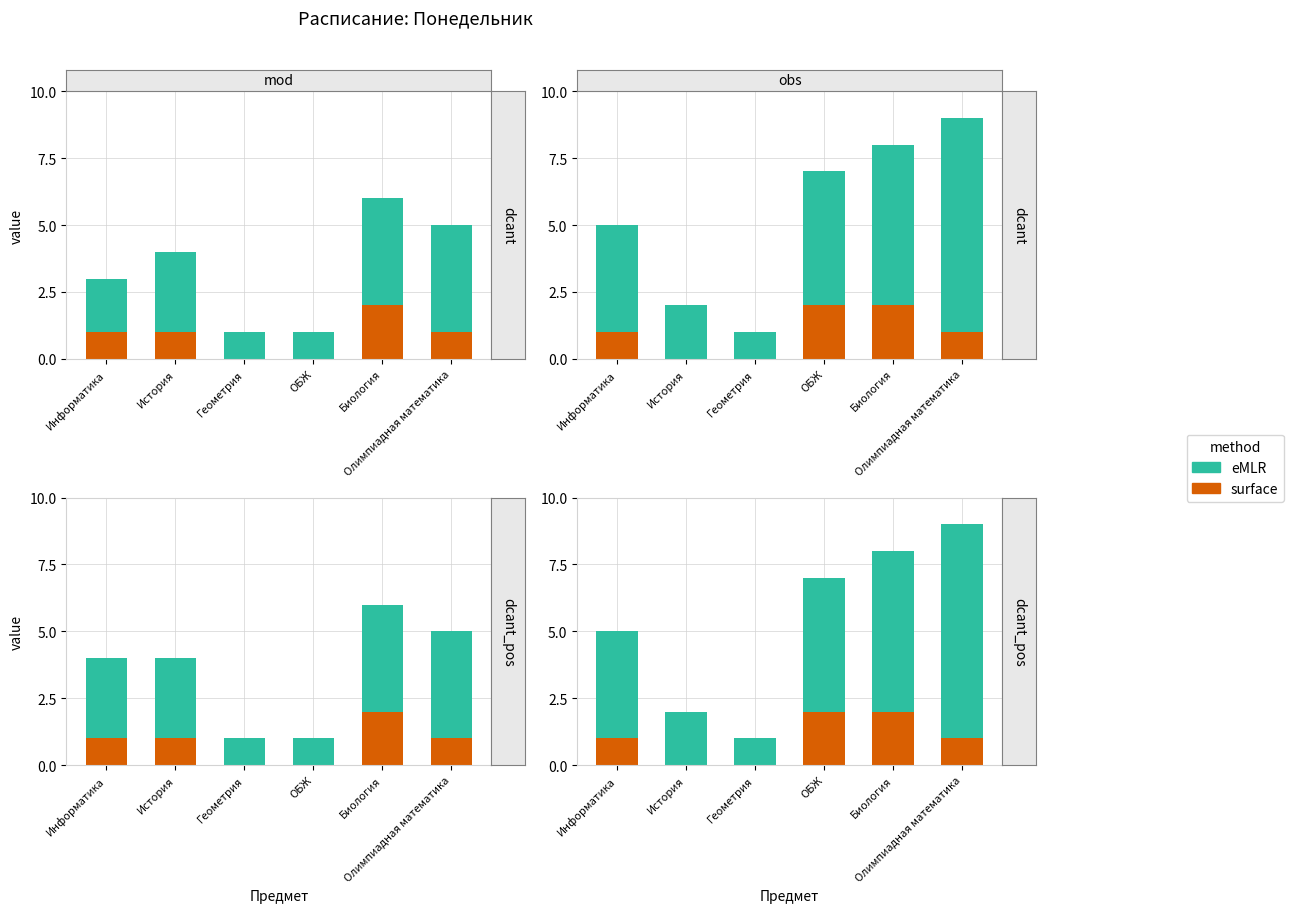

Read the eMLR value at История.

2